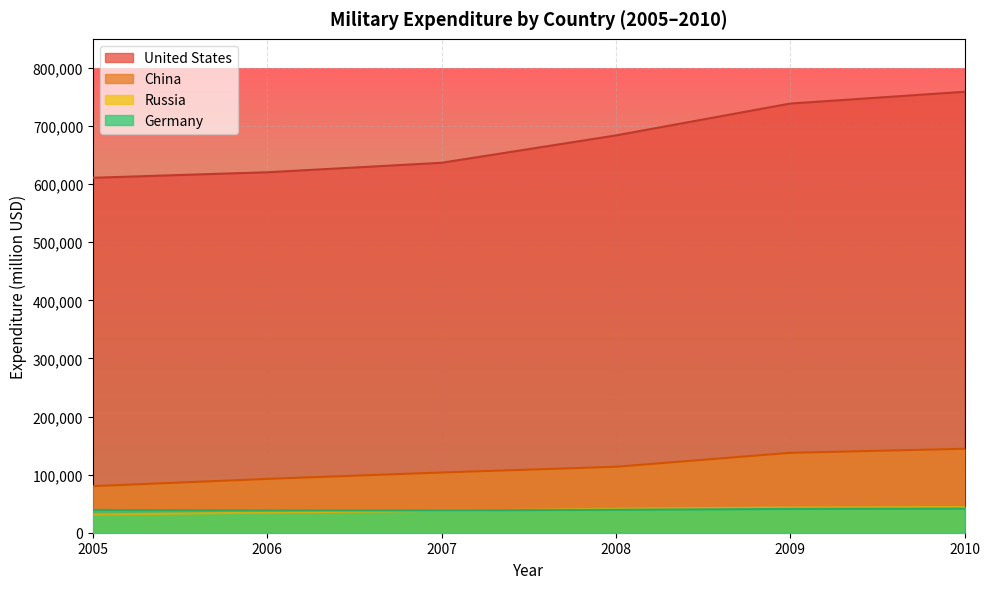

List the series in order of their peak value, lowest first.

Germany, Russia, China, United States